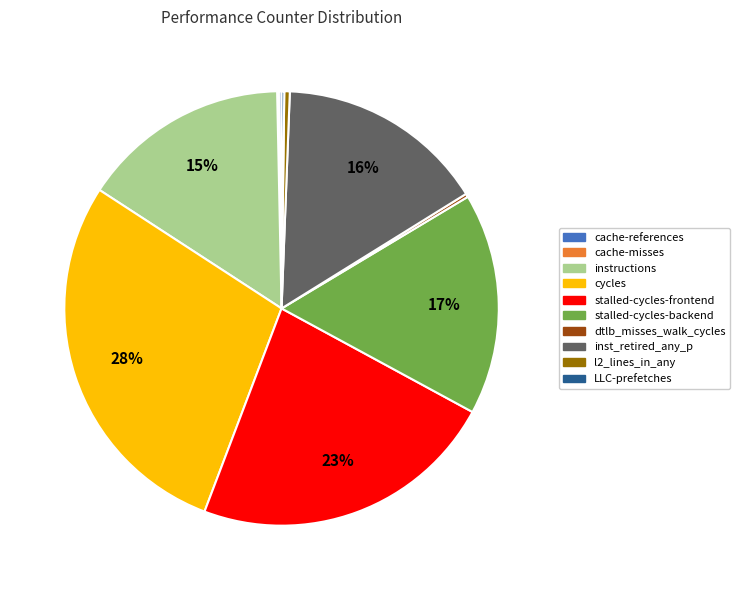

The instructions slice represents 28% of the pie. True or false?

False